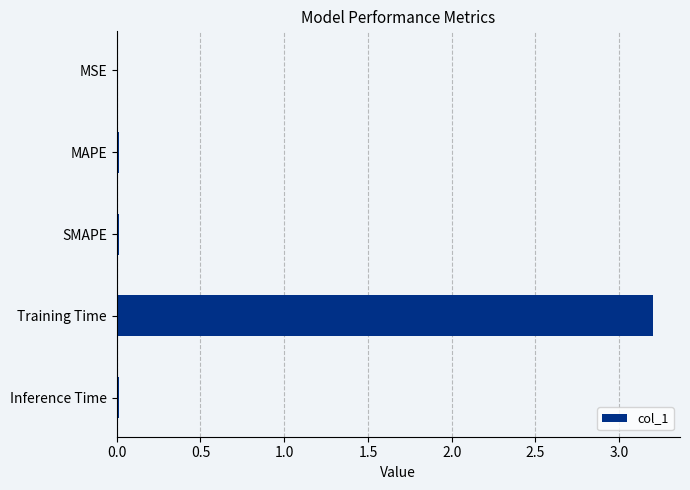

Which label corresponds to the largest value in the chart?

Training Time